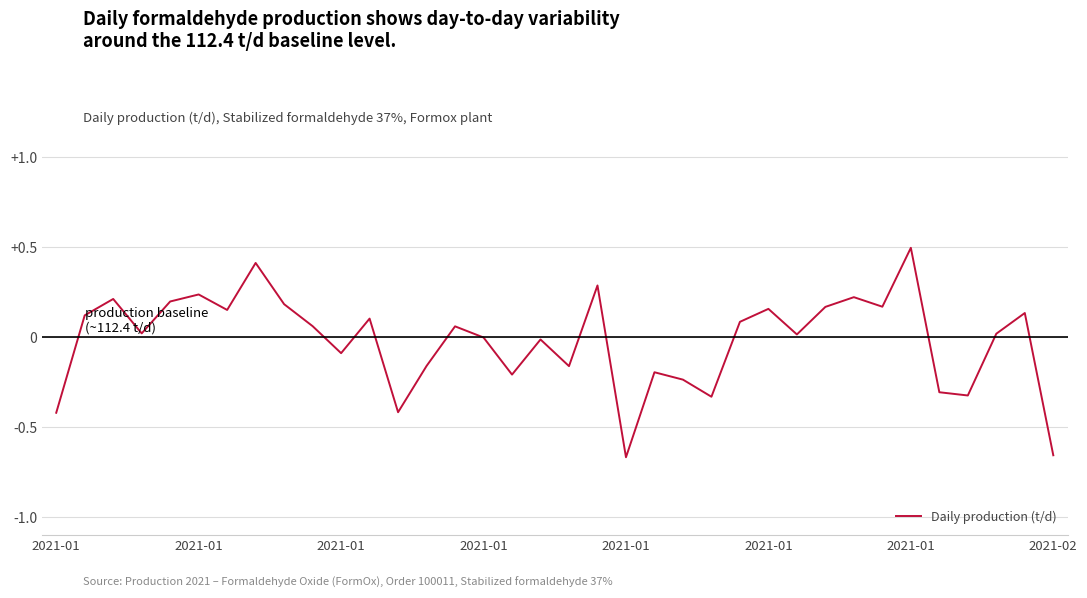

True or false: there are more than 2 points higher than both neighbors.

True